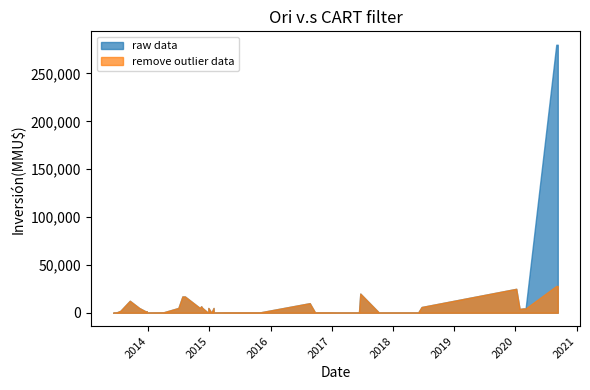

True or false: raw data and remove outlier data cross at least once.

False